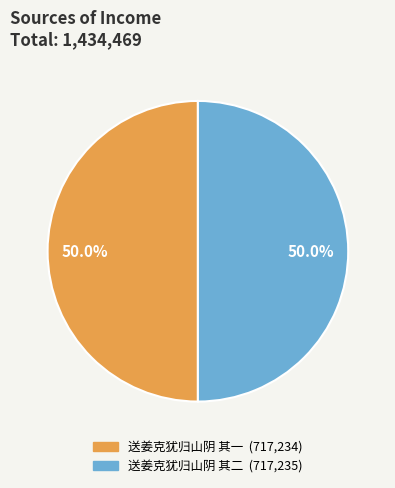

How many segments does this pie chart have?

2